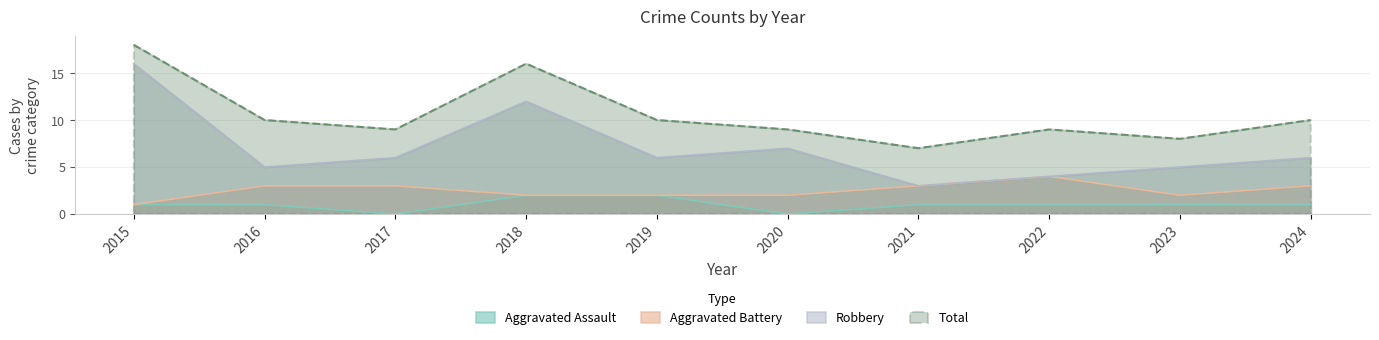

Count the number of categories in the chart.

10